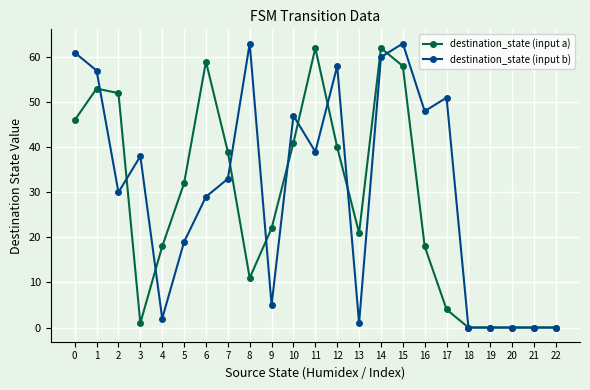

How many distinct data groups are displayed?

2